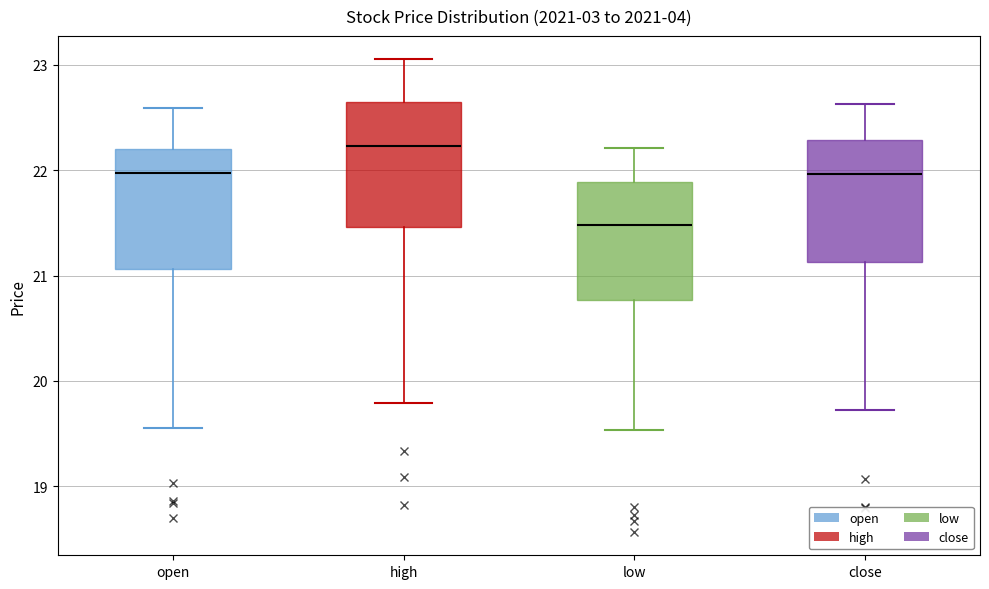

Reading left to right, transcribe this box plot: for each box, give where its median line is, the range the box spans, and where its two whiskers end, as read against the y-axis. The values are not printed on the chart, so give them approximately, as read against the axis.

open: median 22.0, box 21.1 to 22.2, whiskers 19.6 to 22.6
high: median 22.2, box 21.5 to 22.7, whiskers 19.8 to 23.1
low: median 21.5, box 20.8 to 21.9, whiskers 19.5 to 22.2
close: median 22.0, box 21.1 to 22.3, whiskers 19.7 to 22.6